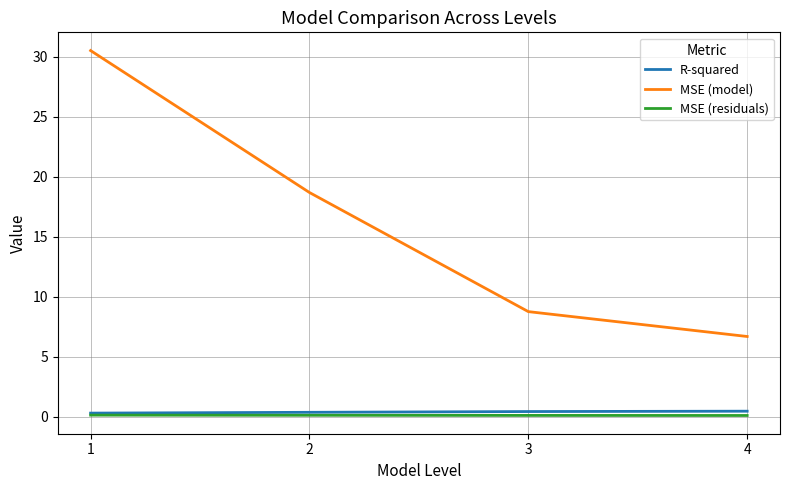

Which series changed the most between 2 and 4?

MSE (model)